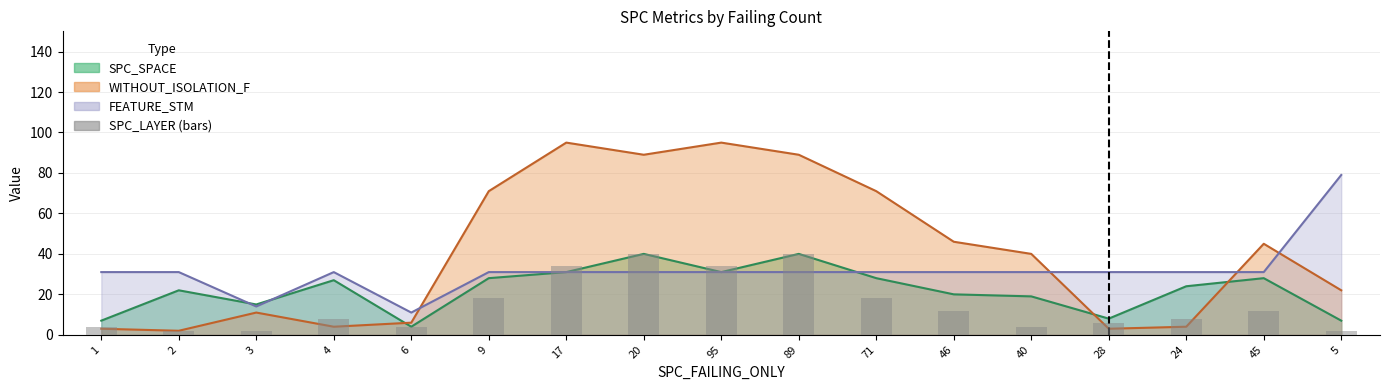

Which has a higher value, 2 or 46?

46